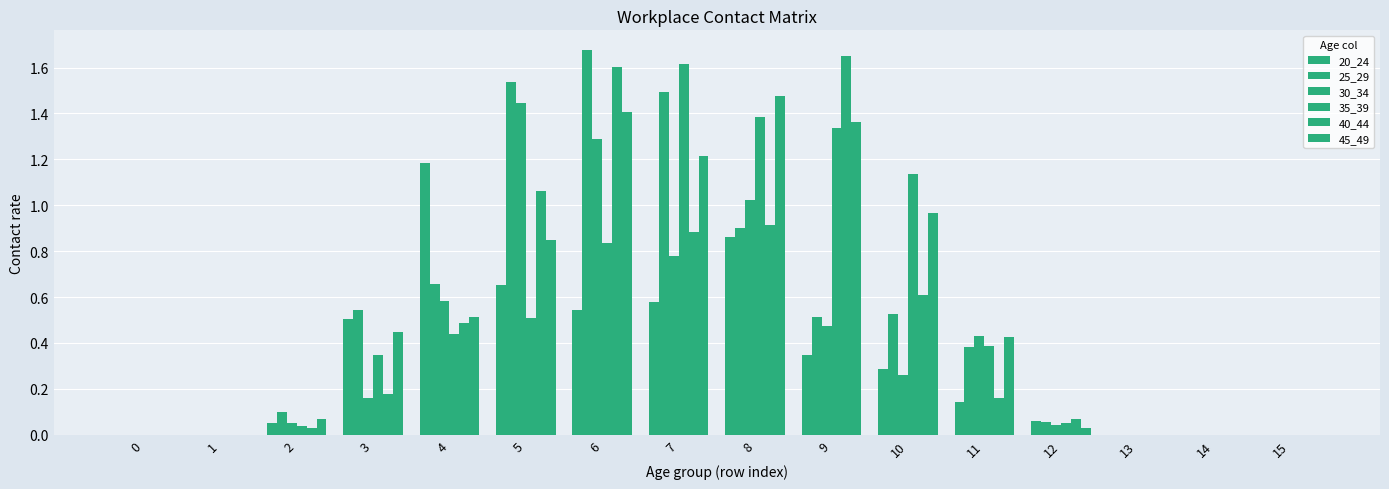

Which series has the largest total across all categories?

45_49